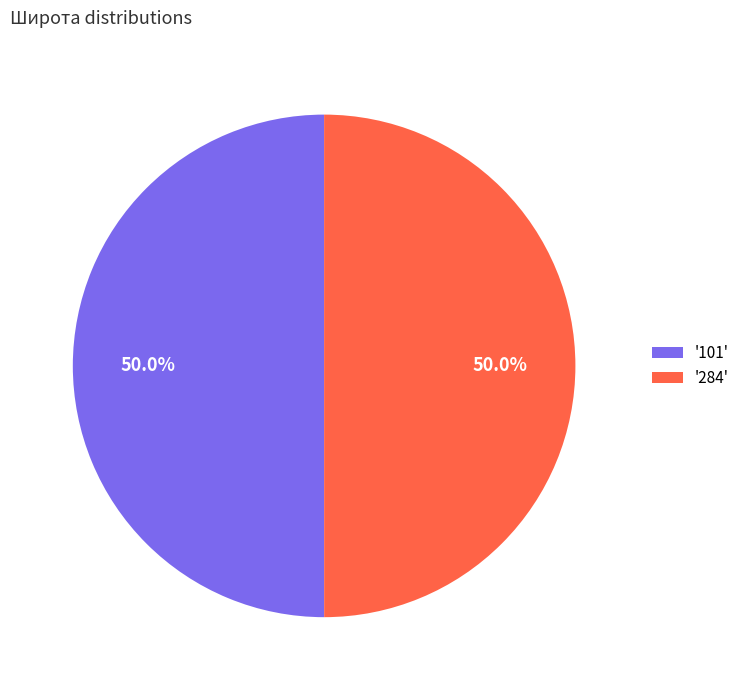

Approximately how many times larger is the value at '101' compared to '284'?

1.0